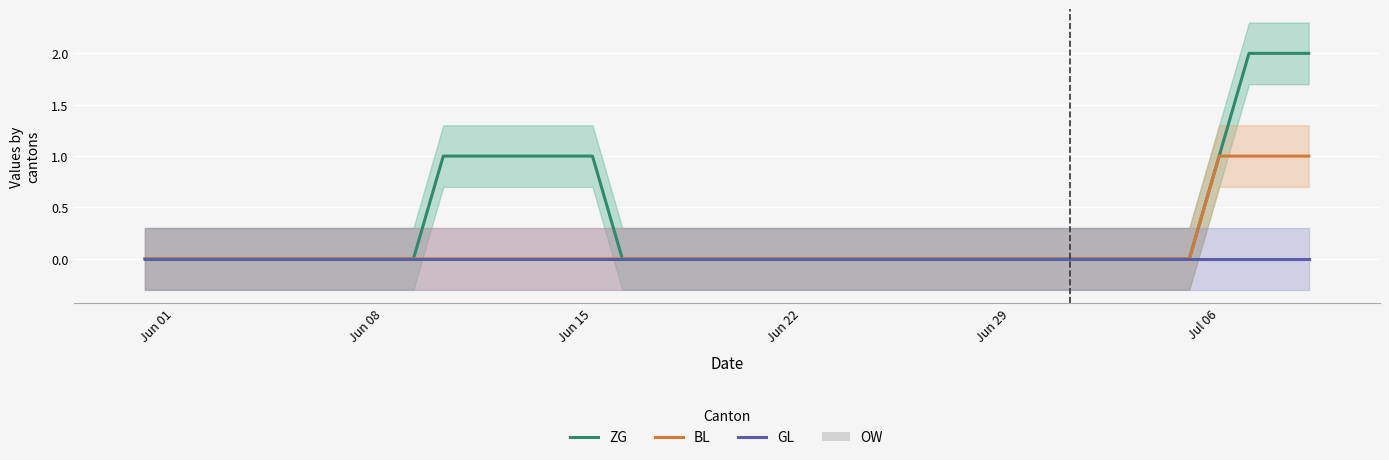

How many data points does each series have?

40